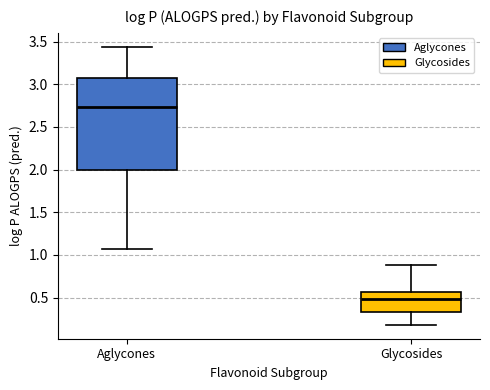

Reading left to right, read every box against the y-axis: the position of its median line, the range the box covers, and the ends of its whiskers. The values are not printed on the chart, so give them approximately, as read against the axis.

Aglycones: median 2.75, box 2.00 to 3.05, whiskers 1.05 to 3.45
Glycosides: median 0.50, box 0.35 to 0.55, whiskers 0.20 to 0.90